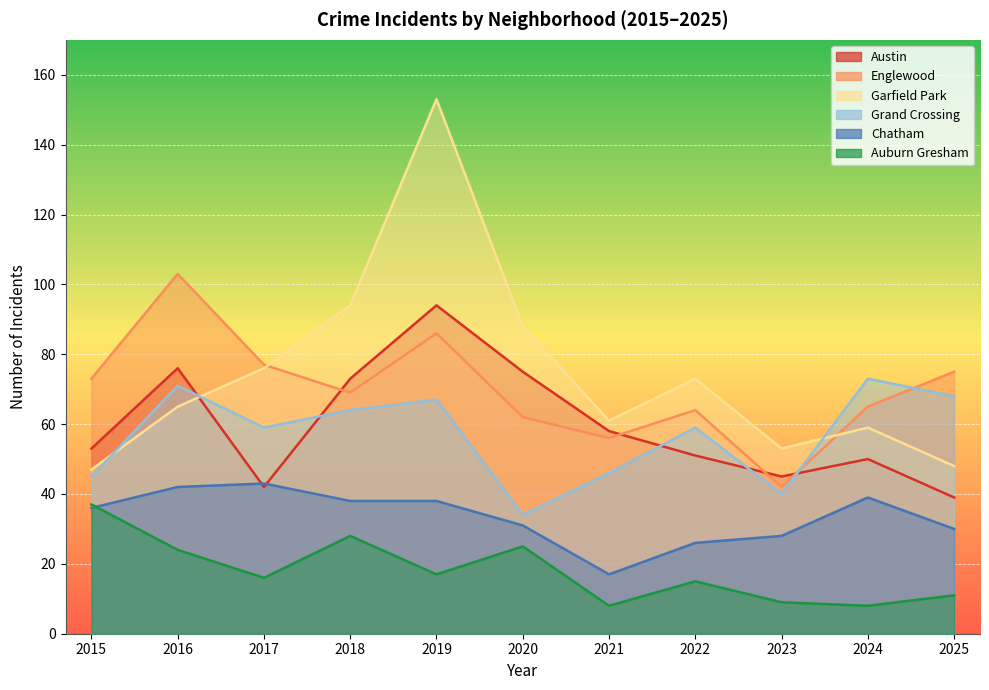

Does the chart display data point markers on the line(s)?

No